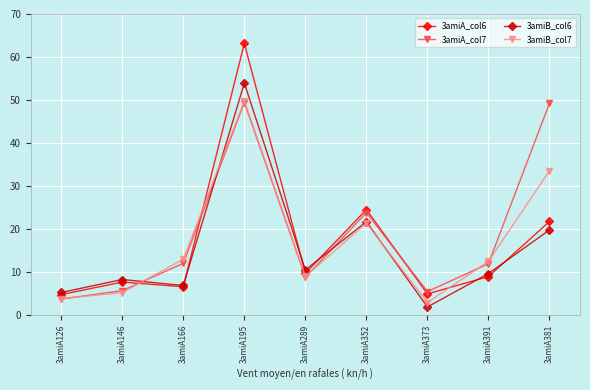

What is the value of the 3amiA_col7 point at the 9th from the left?

49.2